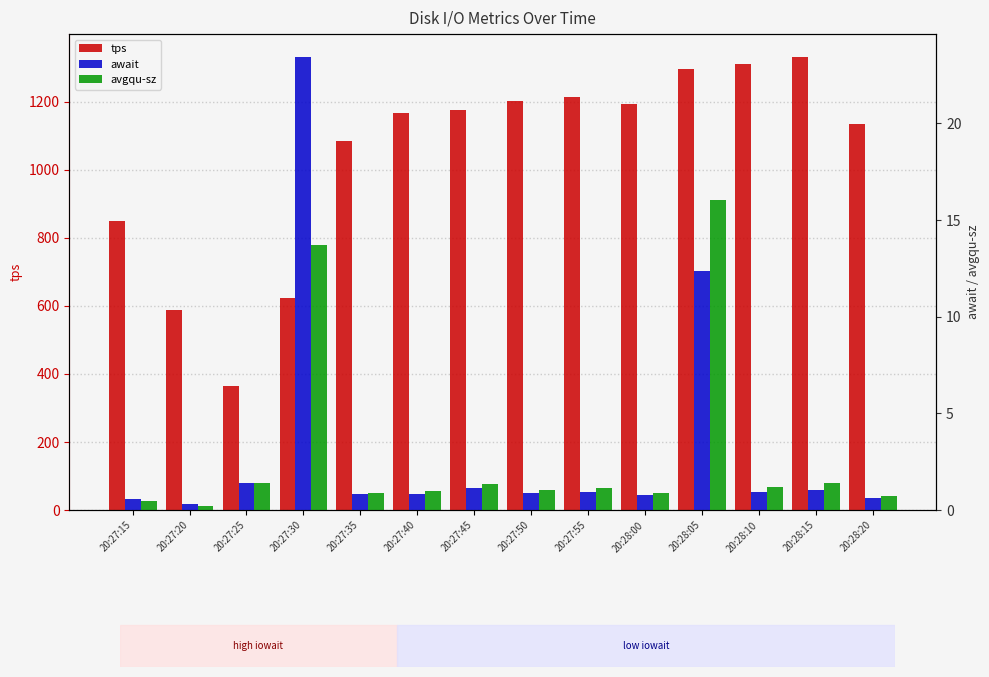

What is the spread (max minus min) of values at 20:27:35?

1083.6